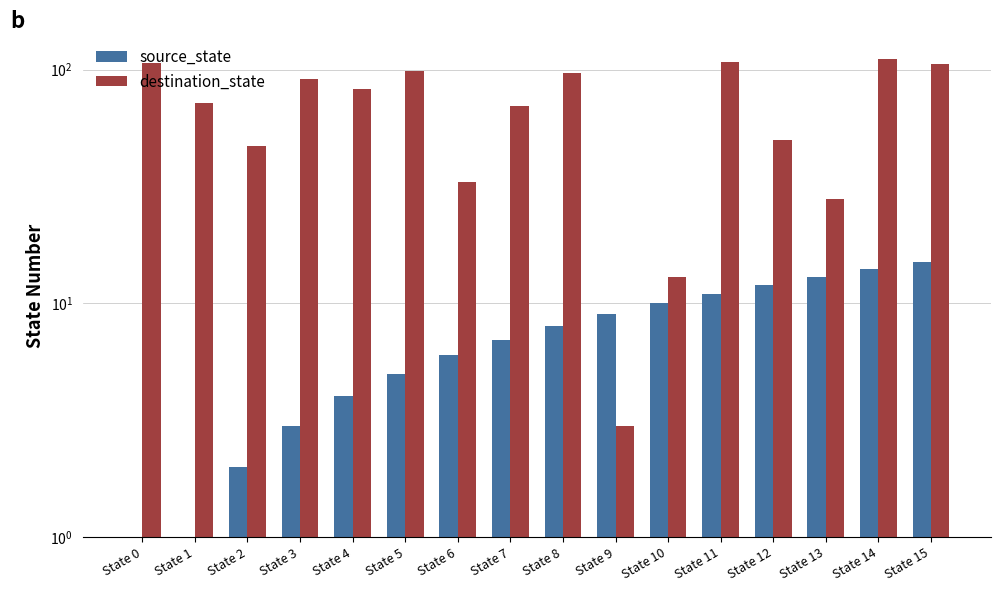

List the series in order of their overall mean, lowest first.

source_state, destination_state